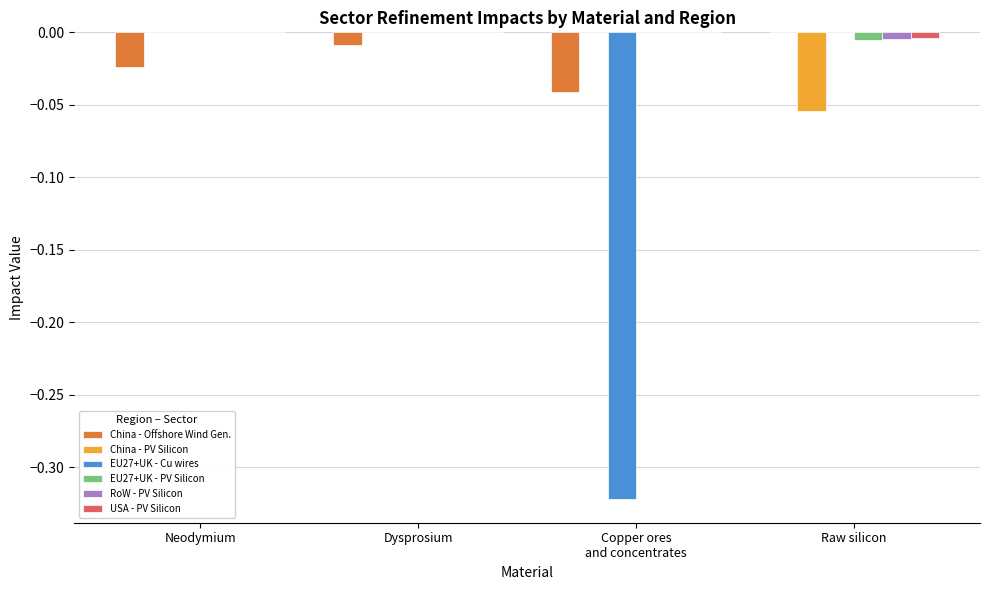

Which series has the largest range (max minus min)?

EU27+UK - Cu wires